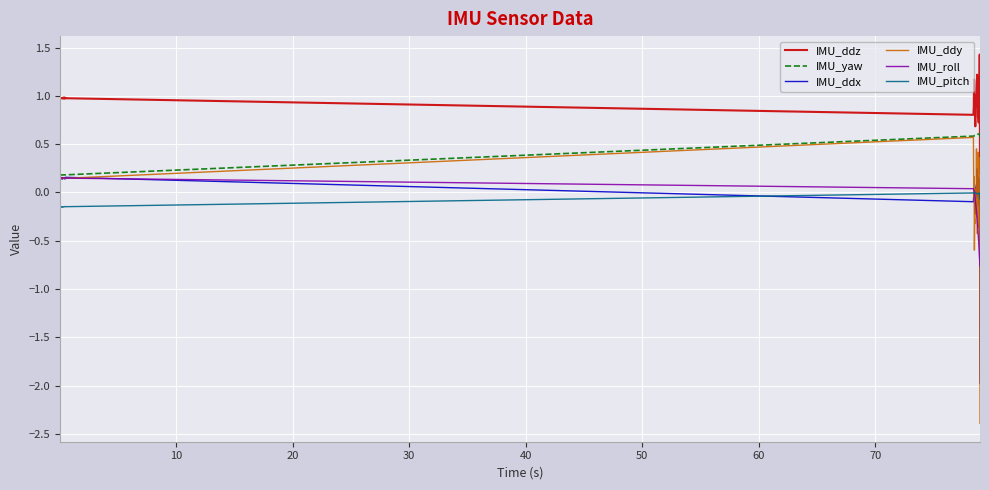

How many values in the IMU_roll series are below 0?

20